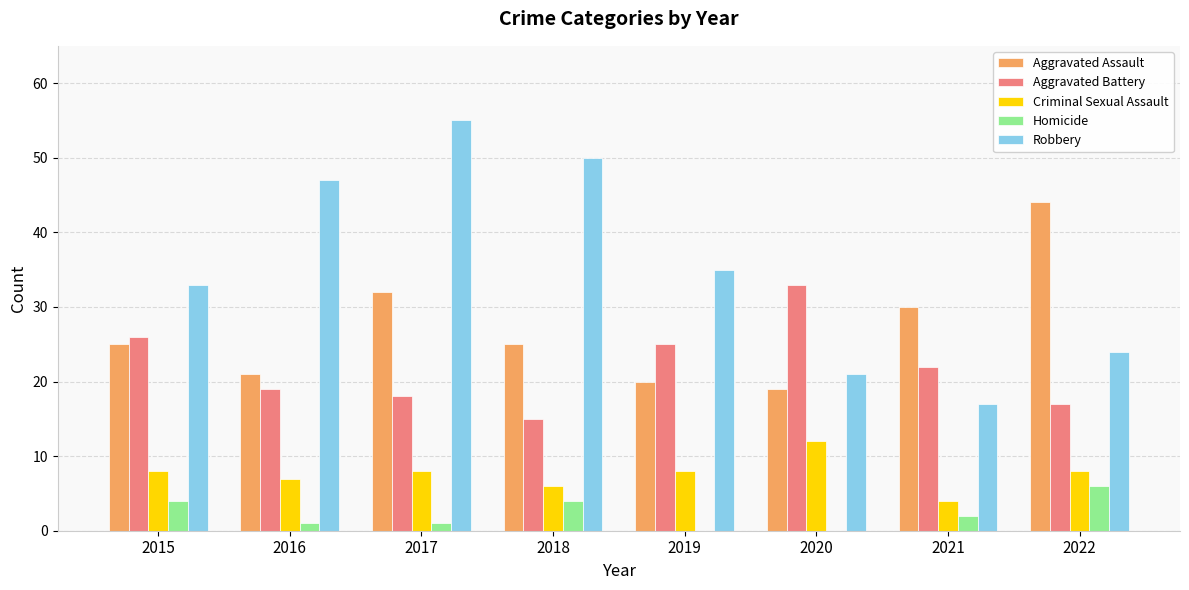

Reading left to right, extract all data points from this chart.

Aggravated Assault: 25	21	32	25	20	19	30	44
Aggravated Battery: 26	19	18	15	25	33	22	17
Criminal Sexual Assault: 8	7	8	6	8	12	4	8
Homicide: 4	1	1	4	0	0	2	6
Robbery: 33	47	55	50	35	21	17	24